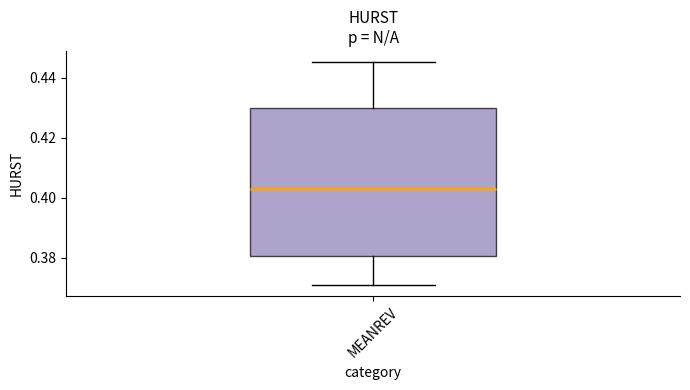

Where is the upper edge of the box for MEANREV on the y-axis? The values are not printed on the chart, so give them approximately, as read against the axis.

0.430